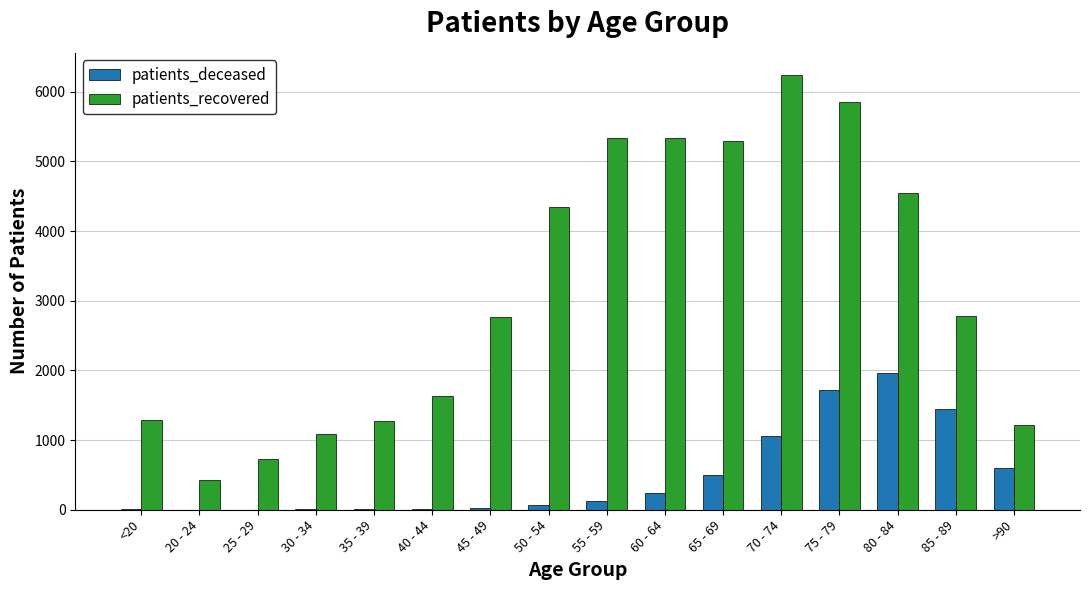

What is the sum of all patients_deceased values?

7798